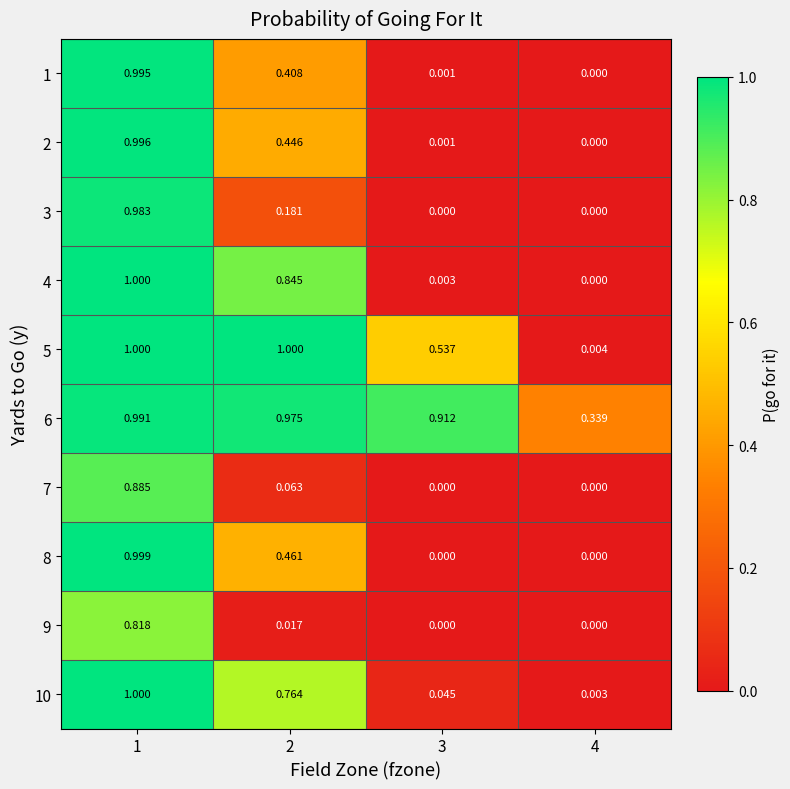

Is the value of 7 at 4 greater than the value of 8 at 1?

No